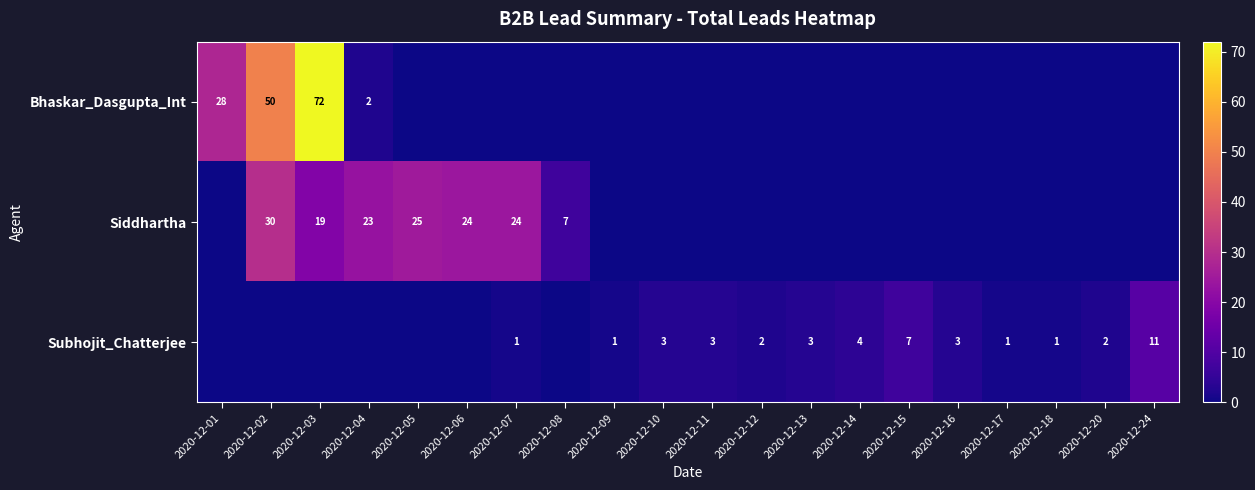

Is it true that Siddhartha equals 24 at 2020-12-06?

True